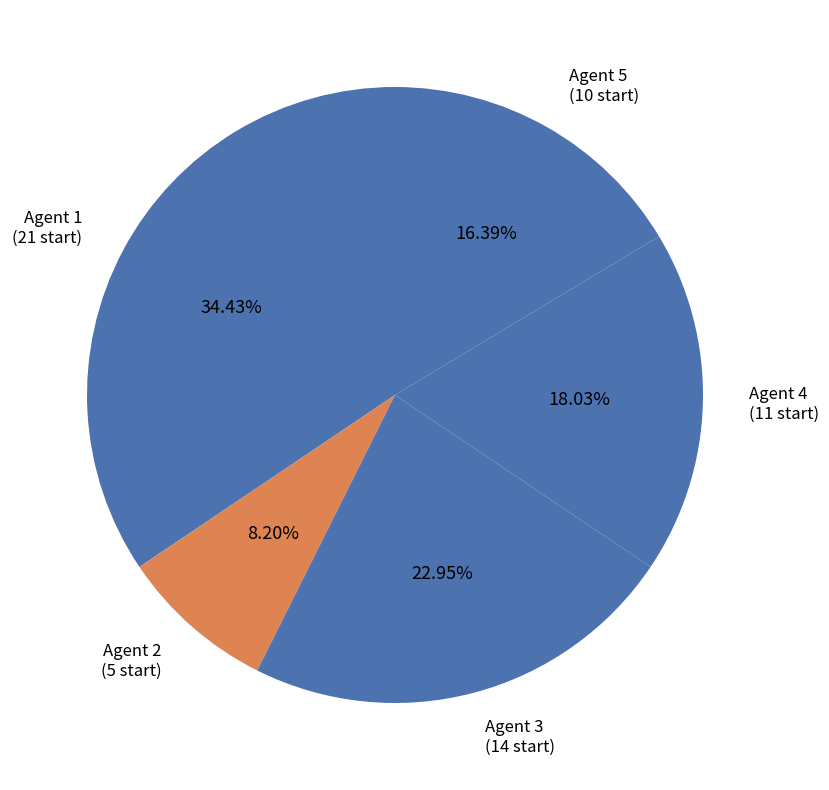

How many segments does this pie chart have?

5